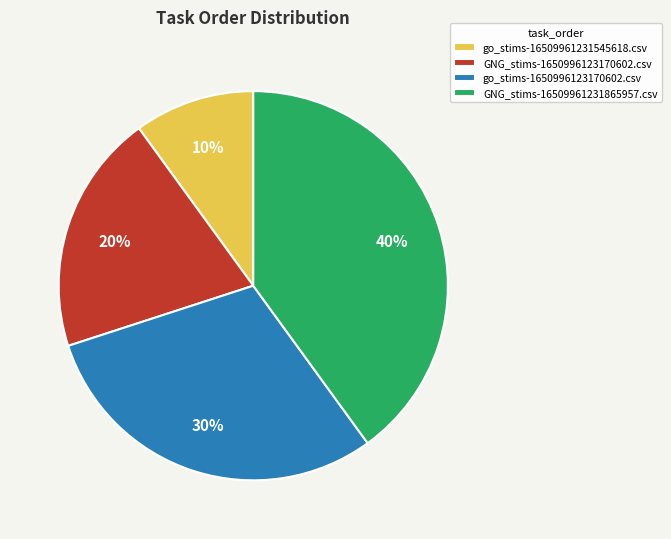

How many slices are in this pie chart?

4